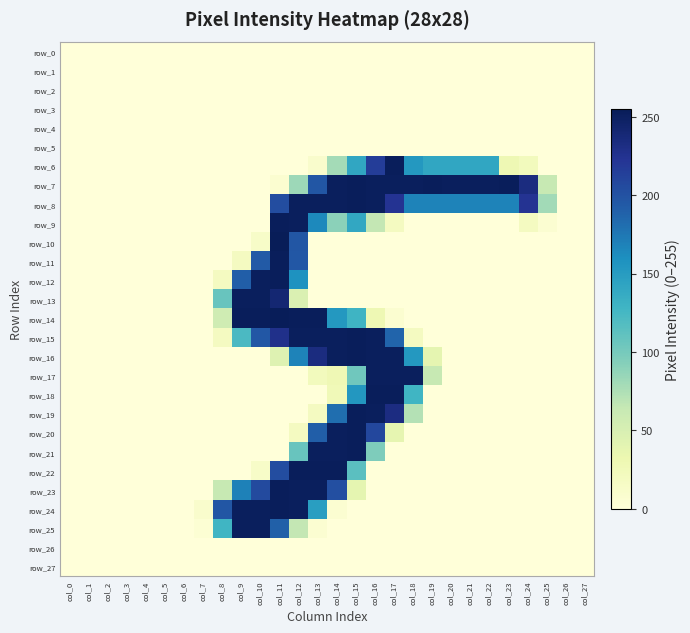

The row_20 series shows 176 at col_14. True or false?

False